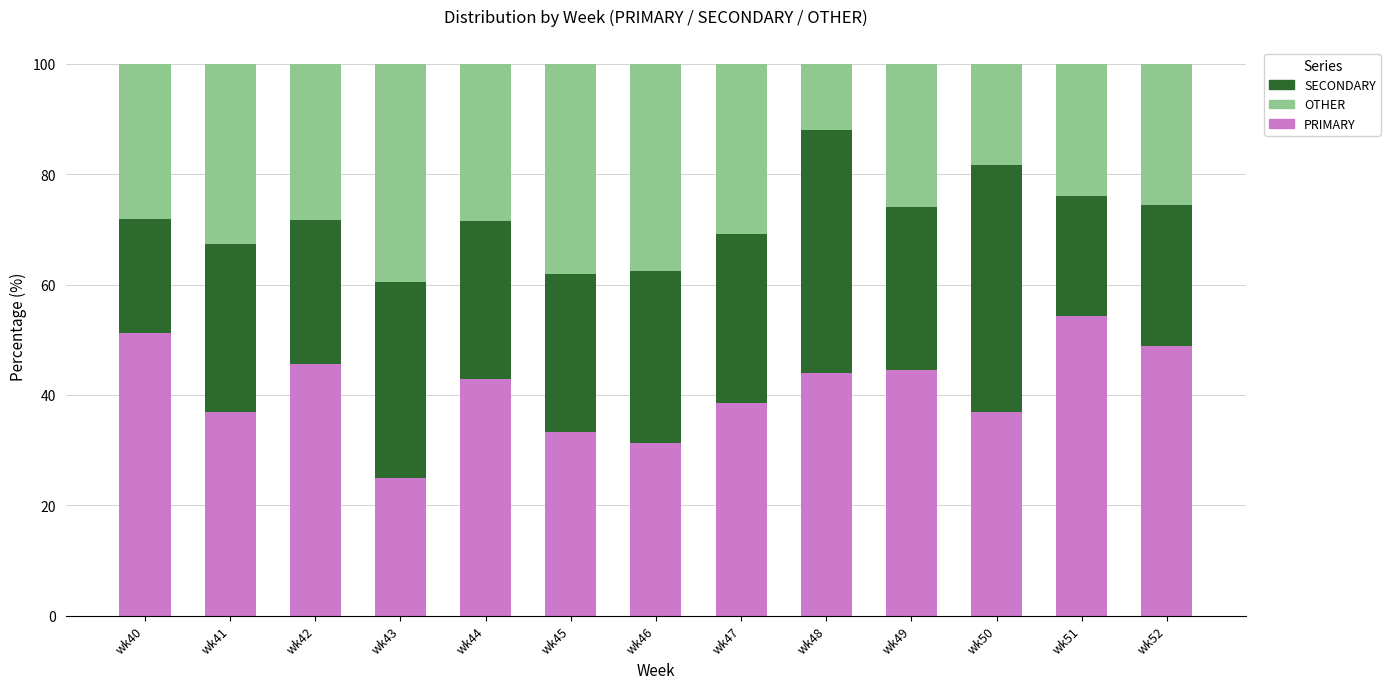

The value of PRIMARY at wk45 is 33.3. True or false?

True